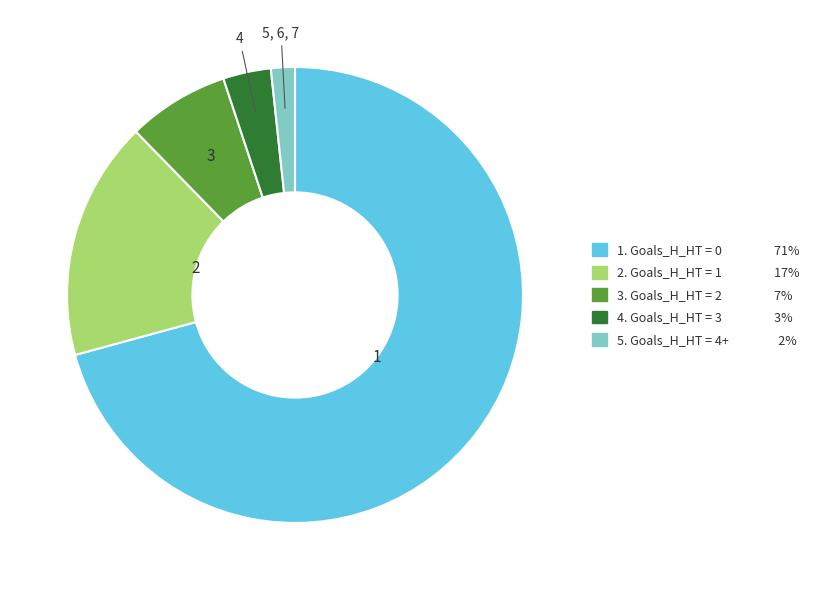

Is there any slice that represents more than half of the pie?

Yes